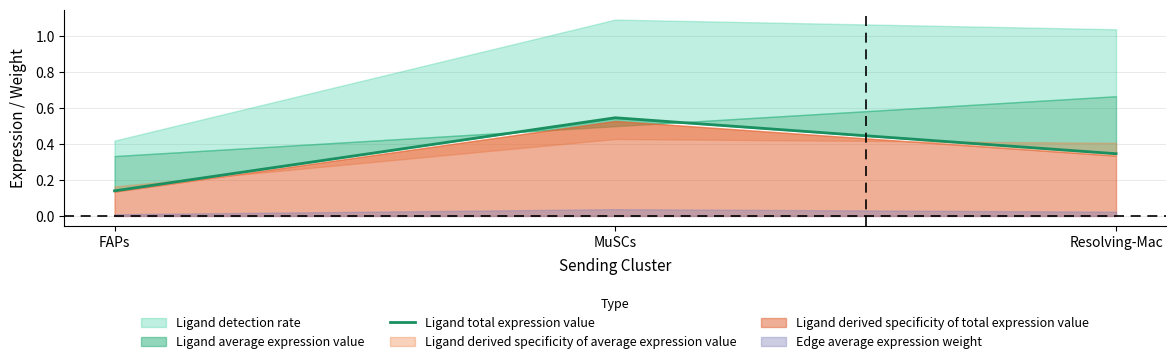

List the labels in order of value, smallest first.

FAPs, Resolving-Mac, MuSCs